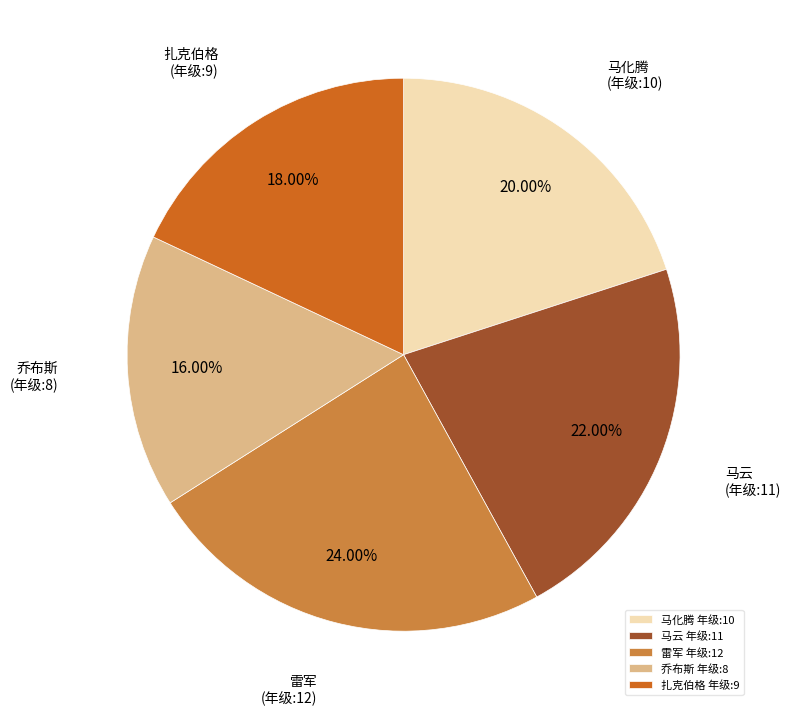

Which has a higher value, 马化腾 年级:10 or 扎克伯格 年级:9?

马化腾 年级:10